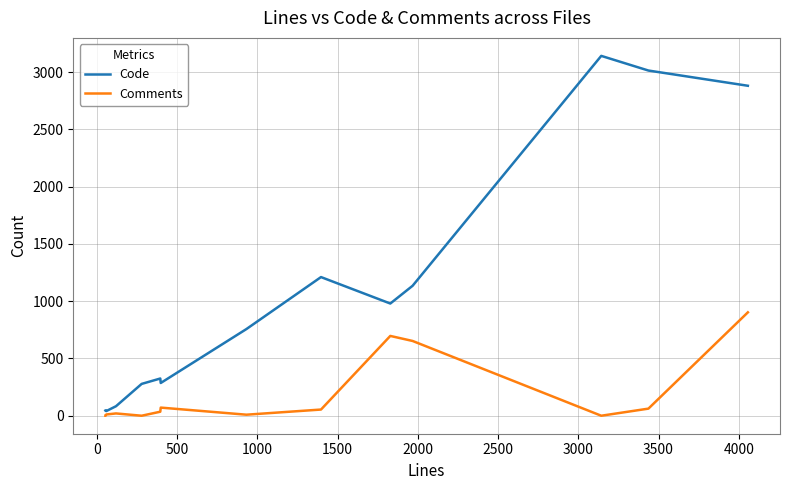

Which series has the largest total across all categories?

Code